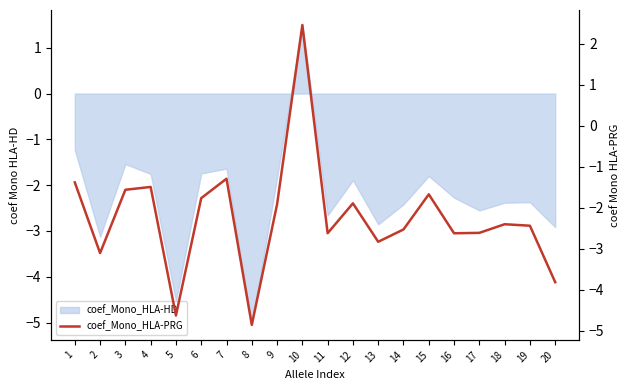

What is the difference between the maximum and minimum values?

7.3